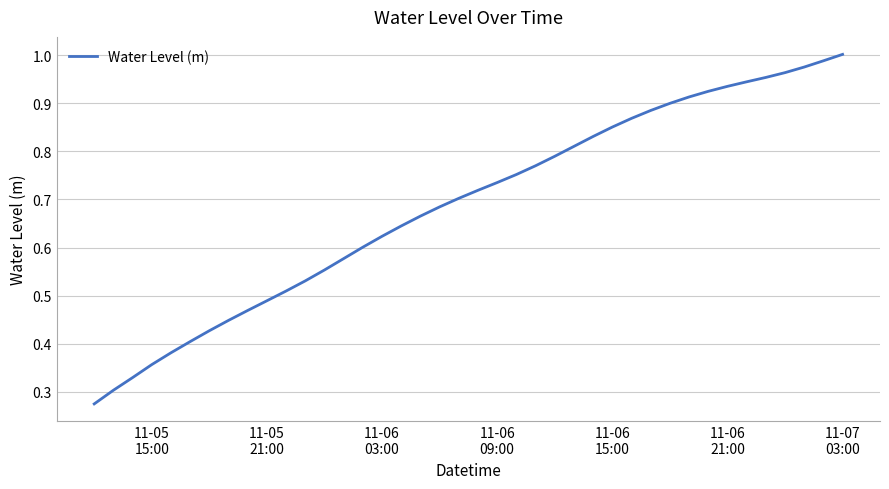

What is the minimum value shown in the chart?

0.3